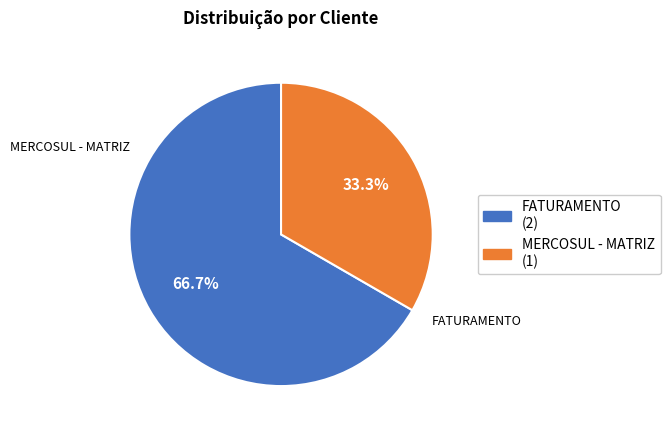

How many segments does this pie chart have?

2